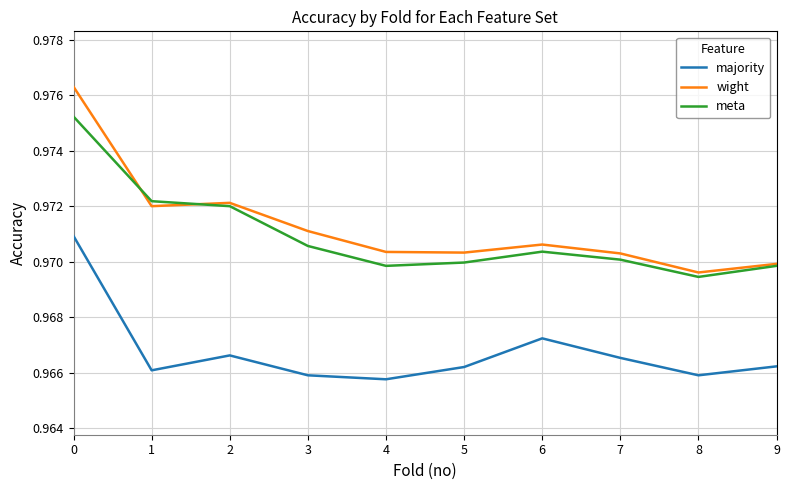

The wight series shows 0.5 at 3. True or false?

False